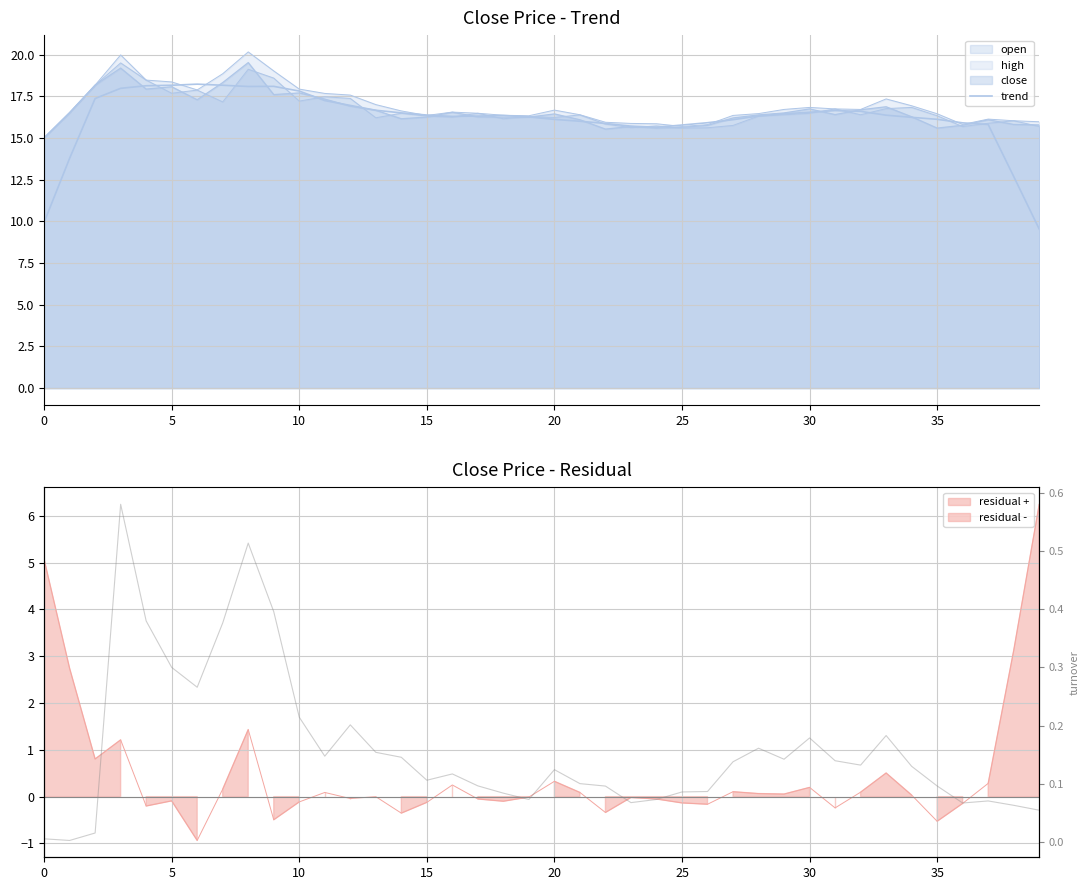

At which label does trend reach its minimum?

39